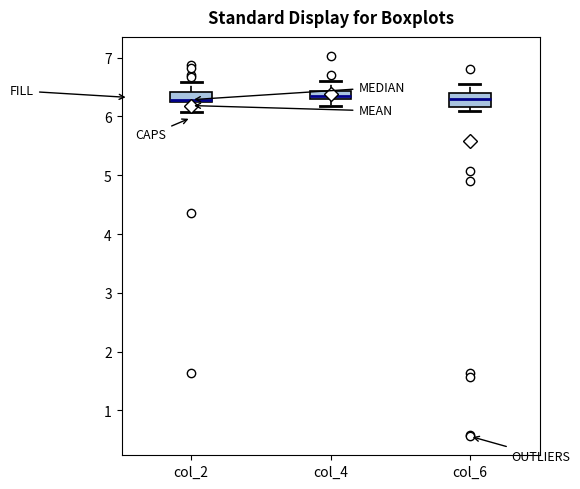

Where is the upper edge of the box for col_4 on the y-axis? The values are not printed on the chart, so give them approximately, as read against the axis.

6.4